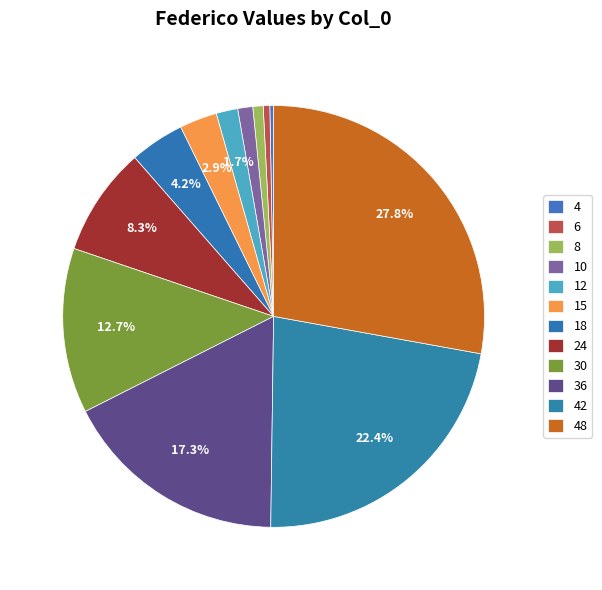

To the nearest percent, what percentage of the pie is 48?

28%